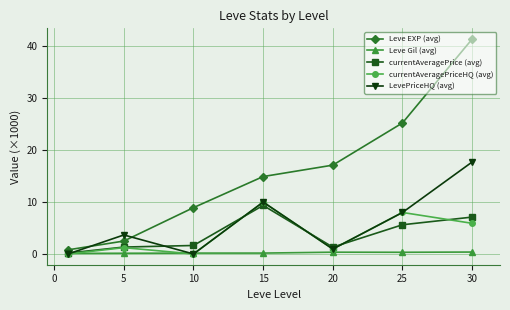

What is the highest value of the LevePriceHQ (avg) series?

17.7